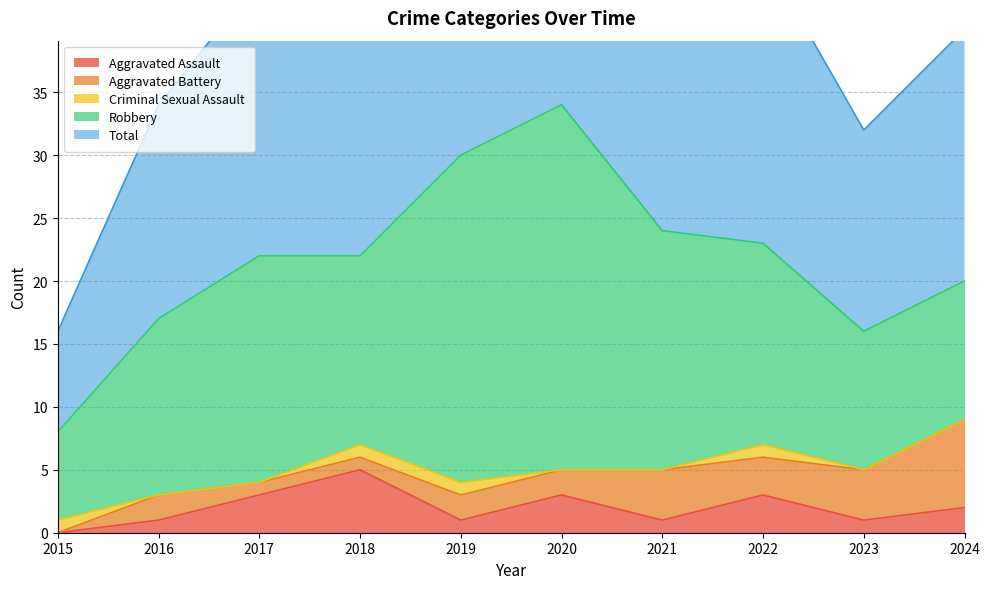

Which category has the highest value in the Aggravated Battery series?

2024